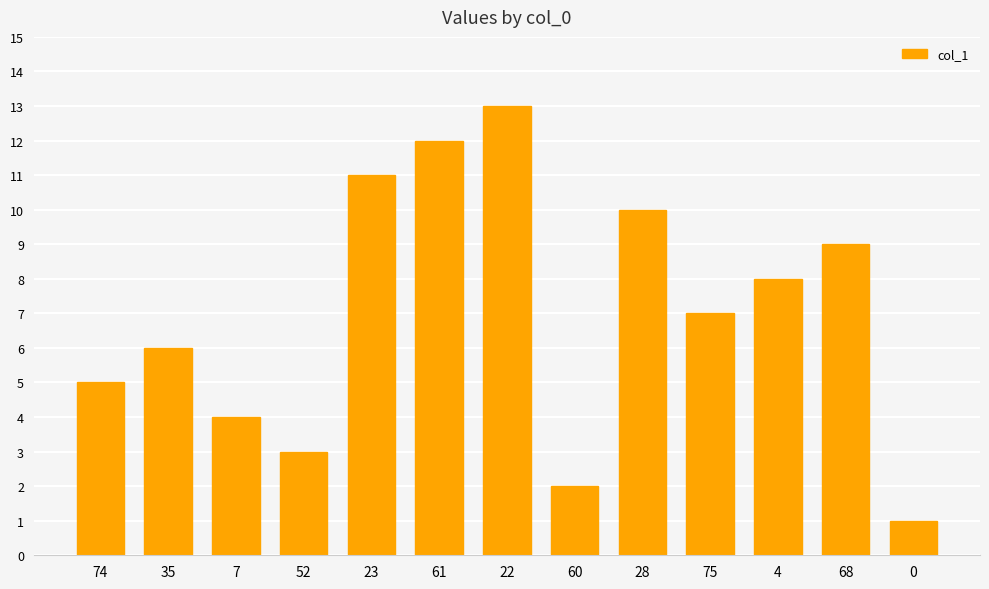

What is the label of the 8th bar from the right?

61